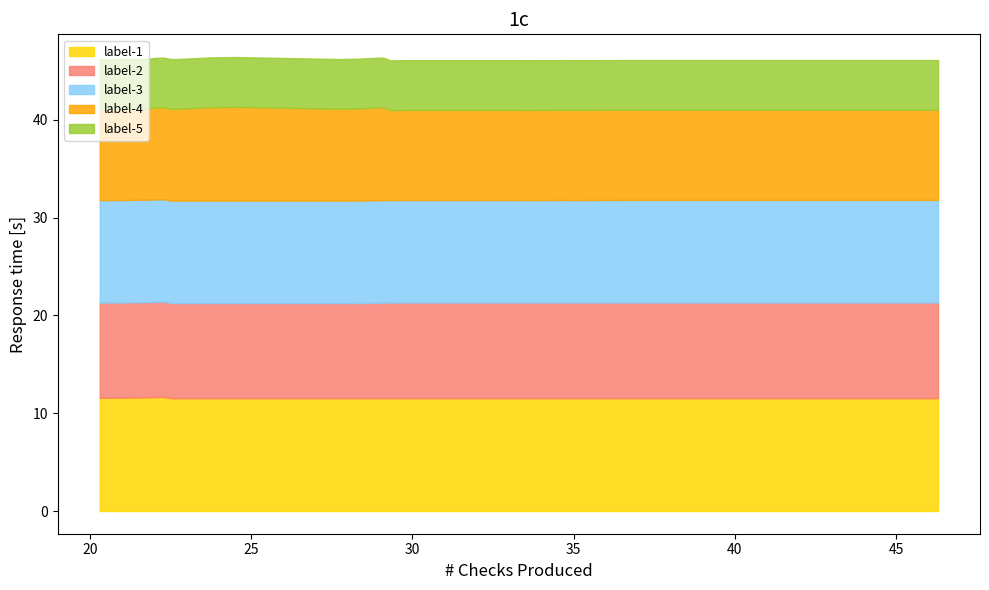

Between 4 and 1, which is larger?

4